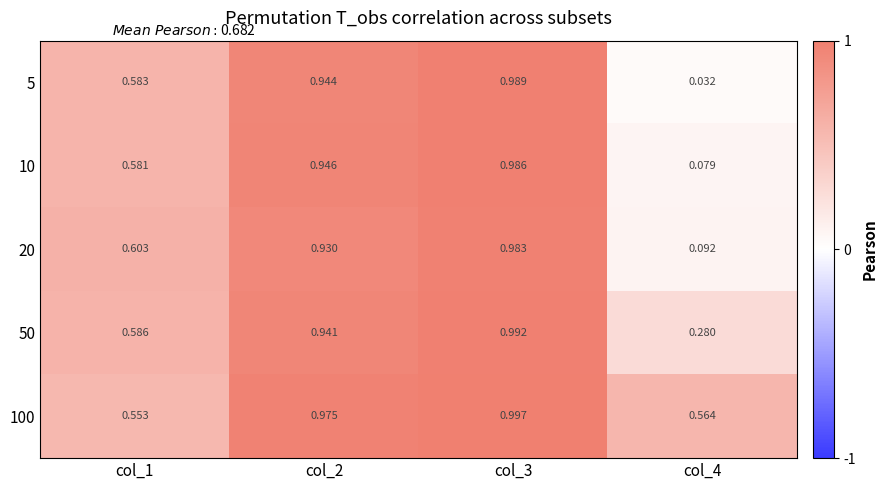

Which series has the largest total across all categories?

100